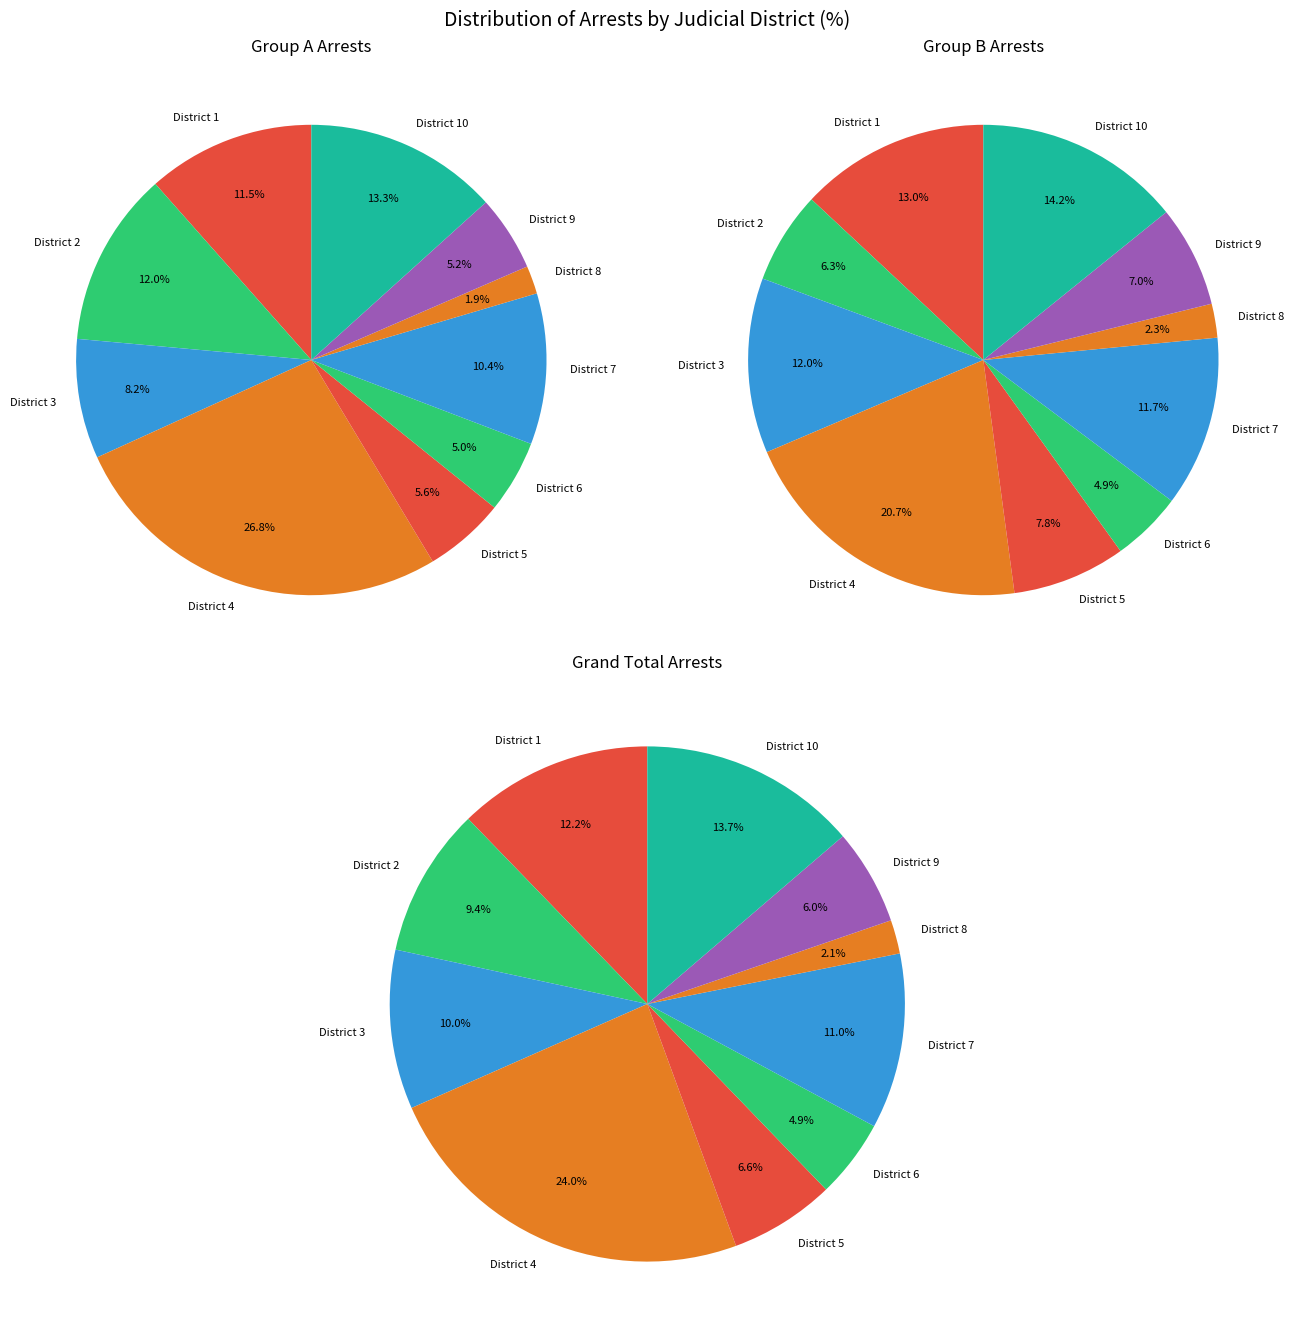

Is there a majority slice in this chart?

No